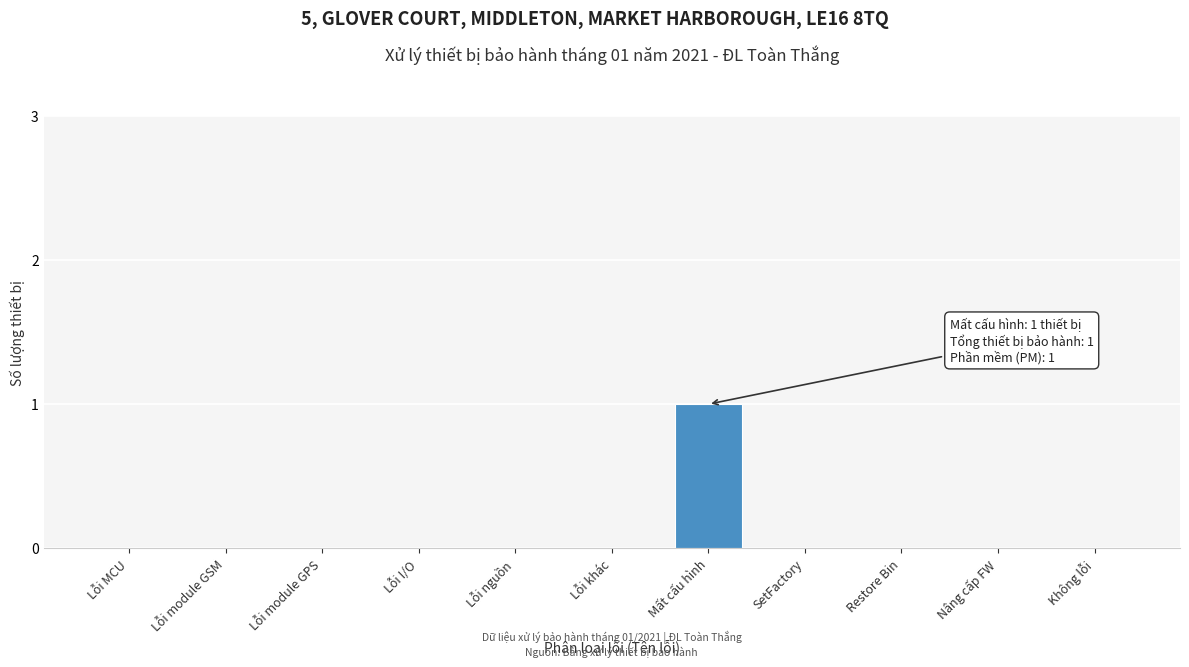

Reading left to right, extract all data points from this chart.

Lỗi MCU=0	Lỗi module GSM=0	Lỗi module GPS=0	Lỗi I/O=0	Lỗi nguồn=0	Lỗi khác=0	Mất cấu hình=1	SetFactory=0	Restore Bin=0	Nâng cấp FW=0	Không lỗi=0